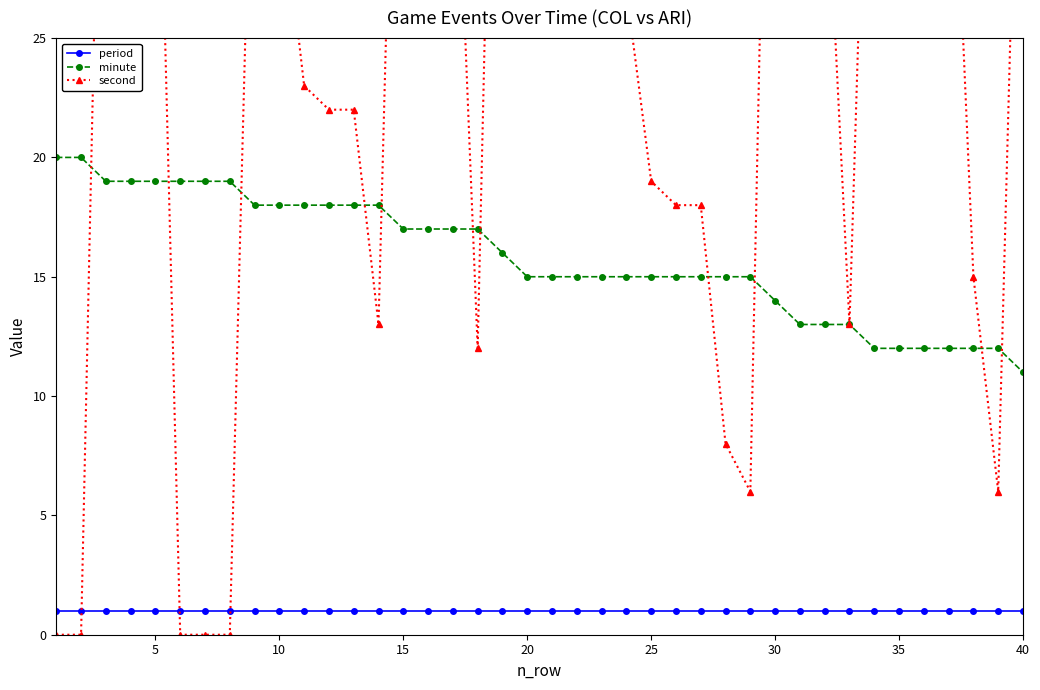

True or false: minute and period intersect in this chart.

False